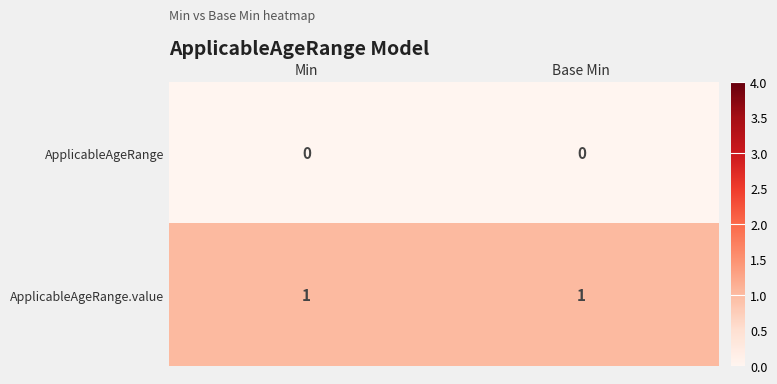

List the series in order of their overall mean, highest first.

ApplicableAgeRange.value, ApplicableAgeRange